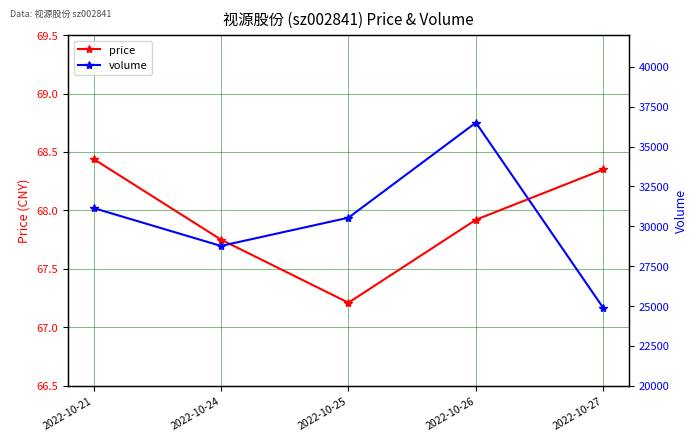

The value of volume at 2022-10-27 is 24872.0. True or false?

True